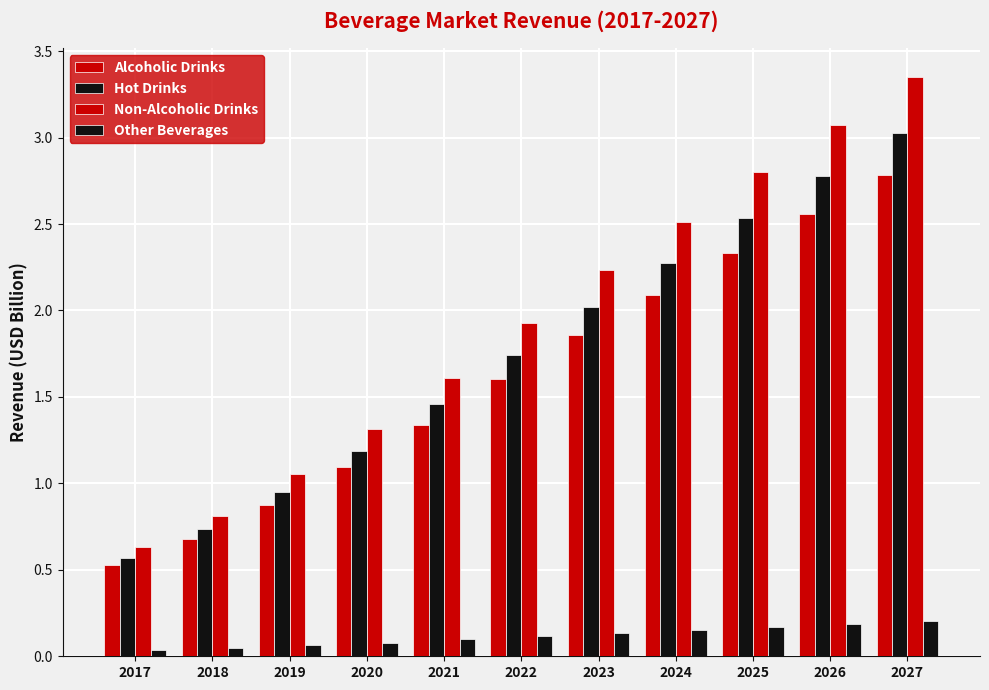

How many bars are there in each group?

4